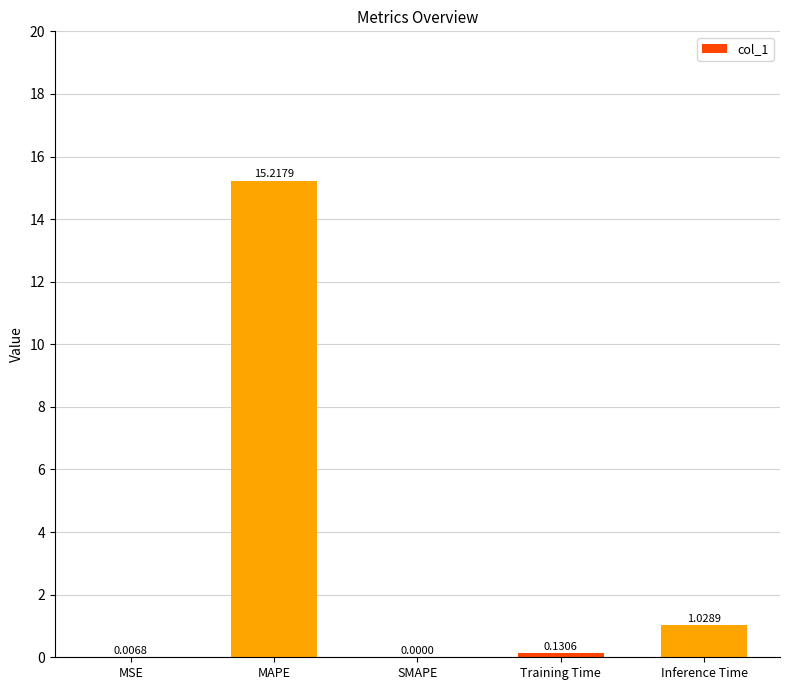

What is the change in value from MSE to MAPE?

+15.2